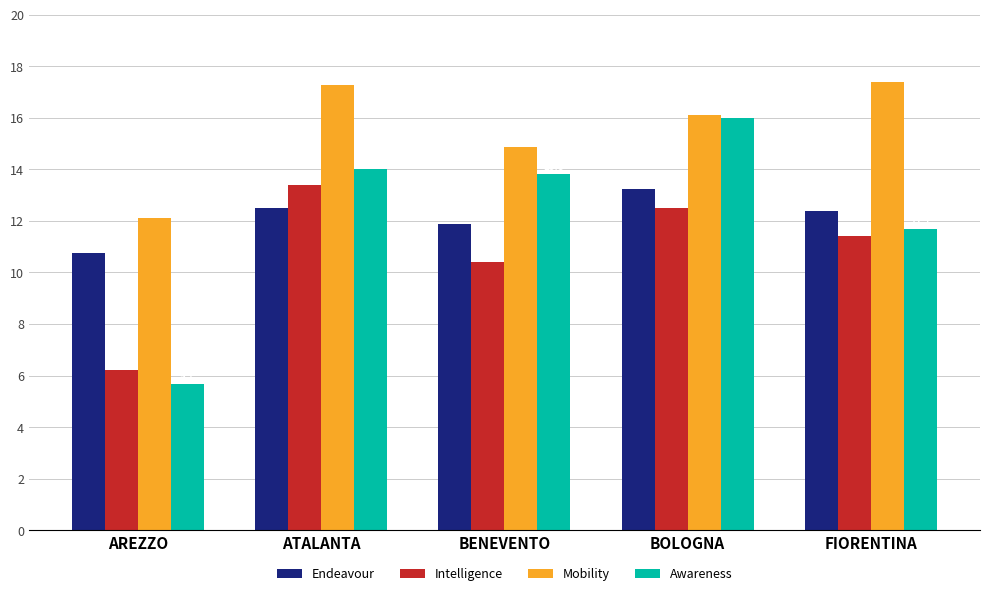

What is the value of the Mobility bar at the 4th from the left?

16.1